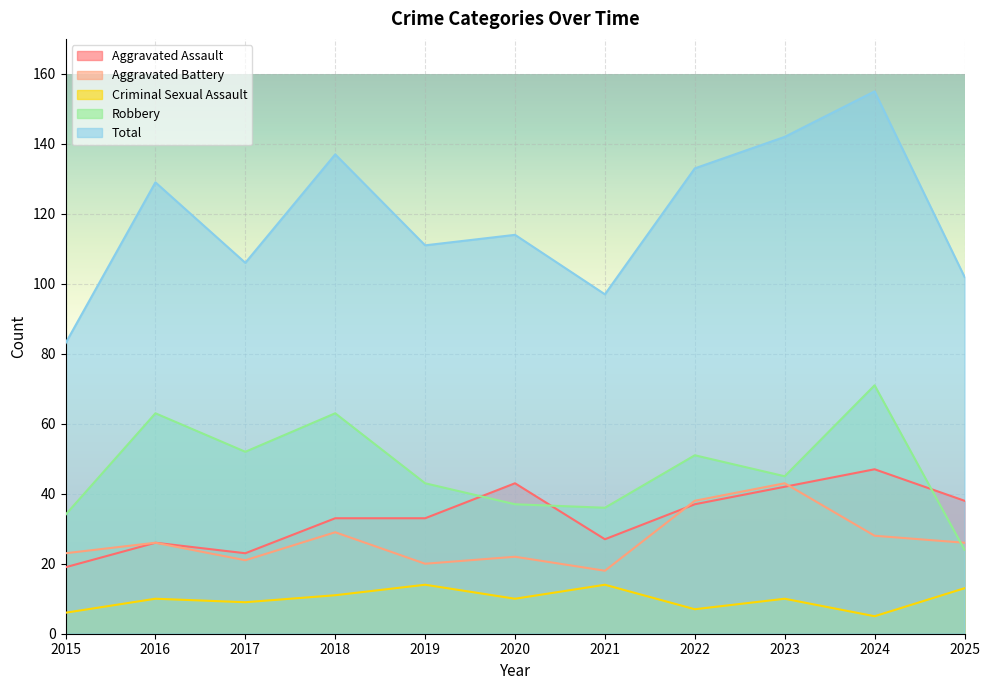

What is the average value of the Total series?

119